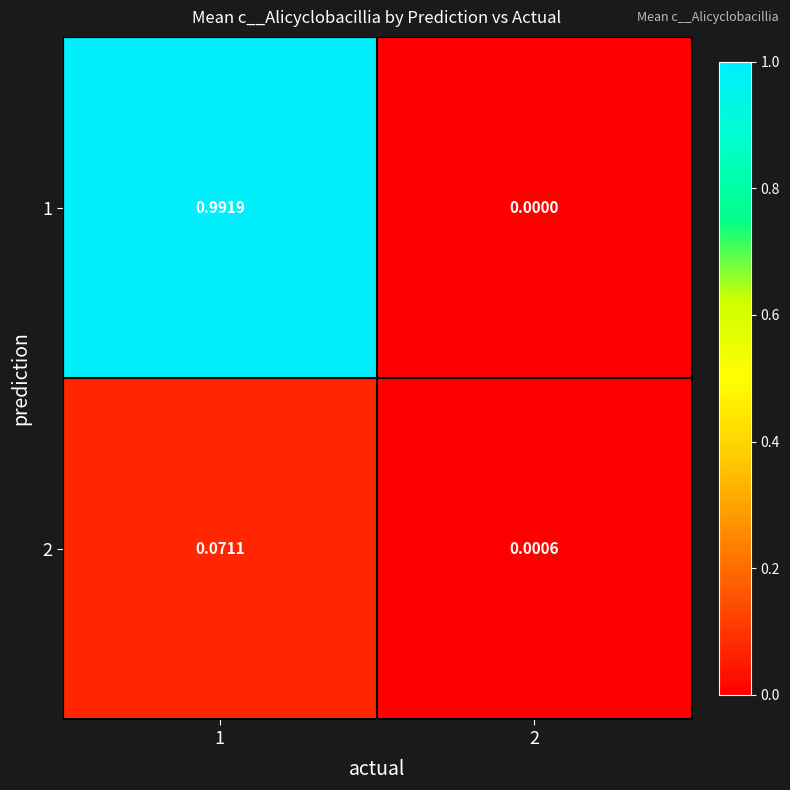

At 1, list the series in order from largest to smallest.

1, 2